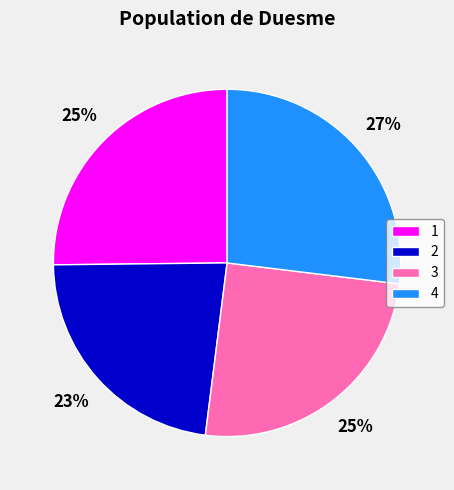

Which category has the biggest portion of the pie?

4